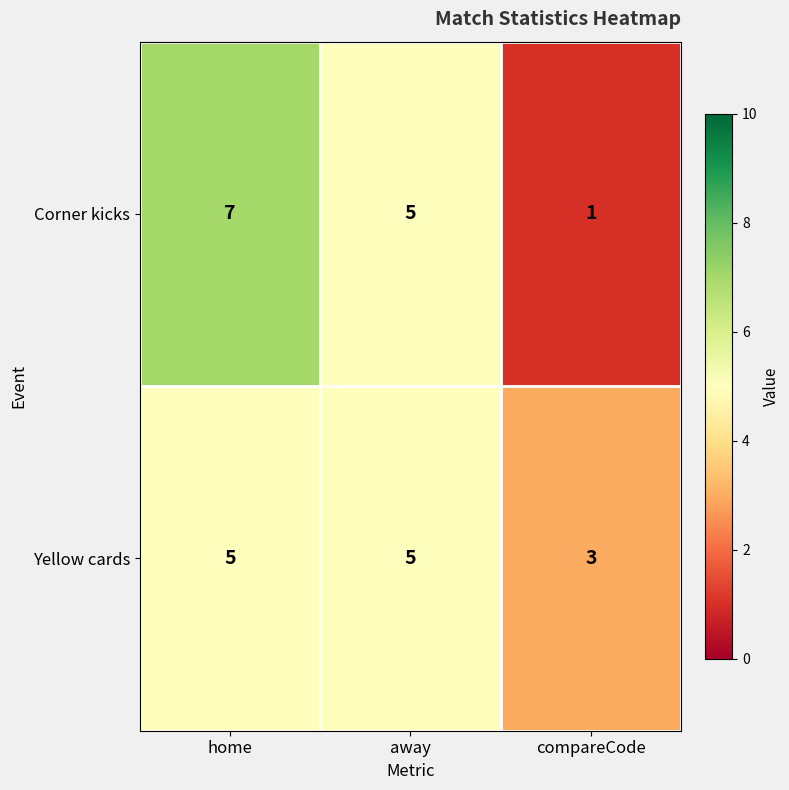

What is the total value across all series at away?

10